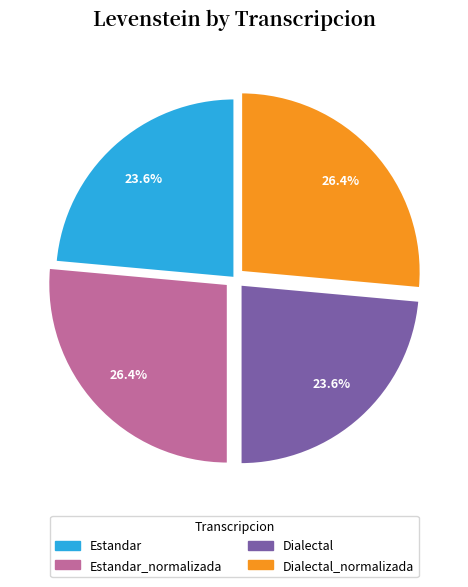

Combined, do Dialectal and Estandar account for over 50%?

No